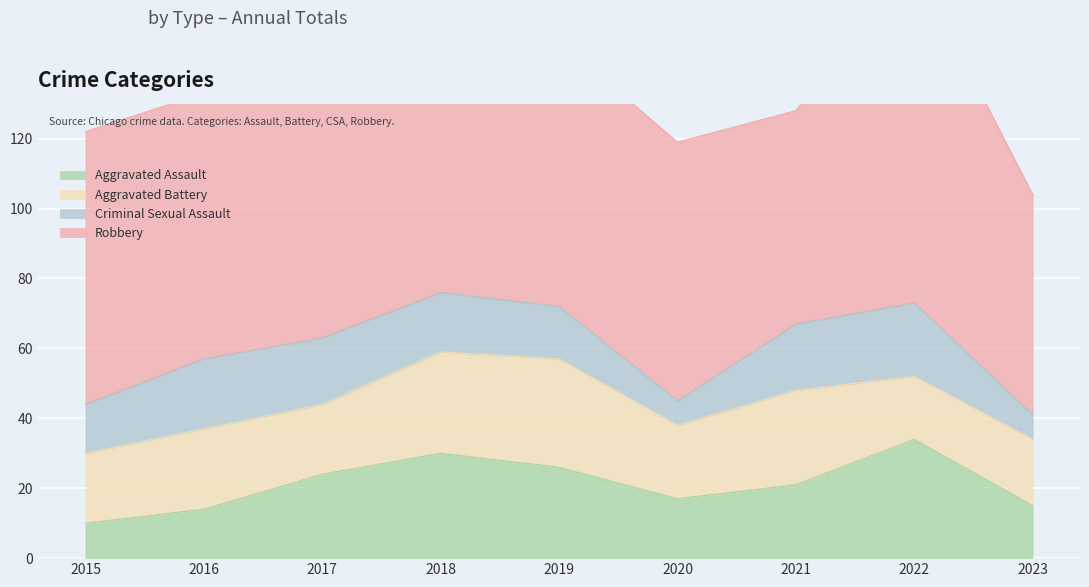

Reading left to right, list all the values displayed in this chart.

Aggravated Assault: 10	14	24	30	26	17	21	34	15
Aggravated Battery: 20	23	20	29	31	21	27	18	19
Criminal Sexual Assault: 14	20	19	17	15	7	19	21	7
Robbery: 78	76	104	106	76	74	61	97	63